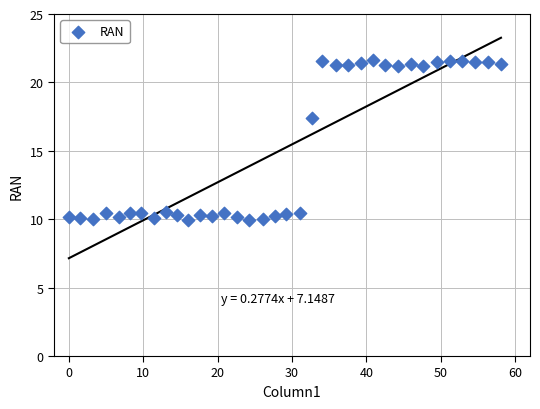

What is the range of Y values (max minus min)?

11.7